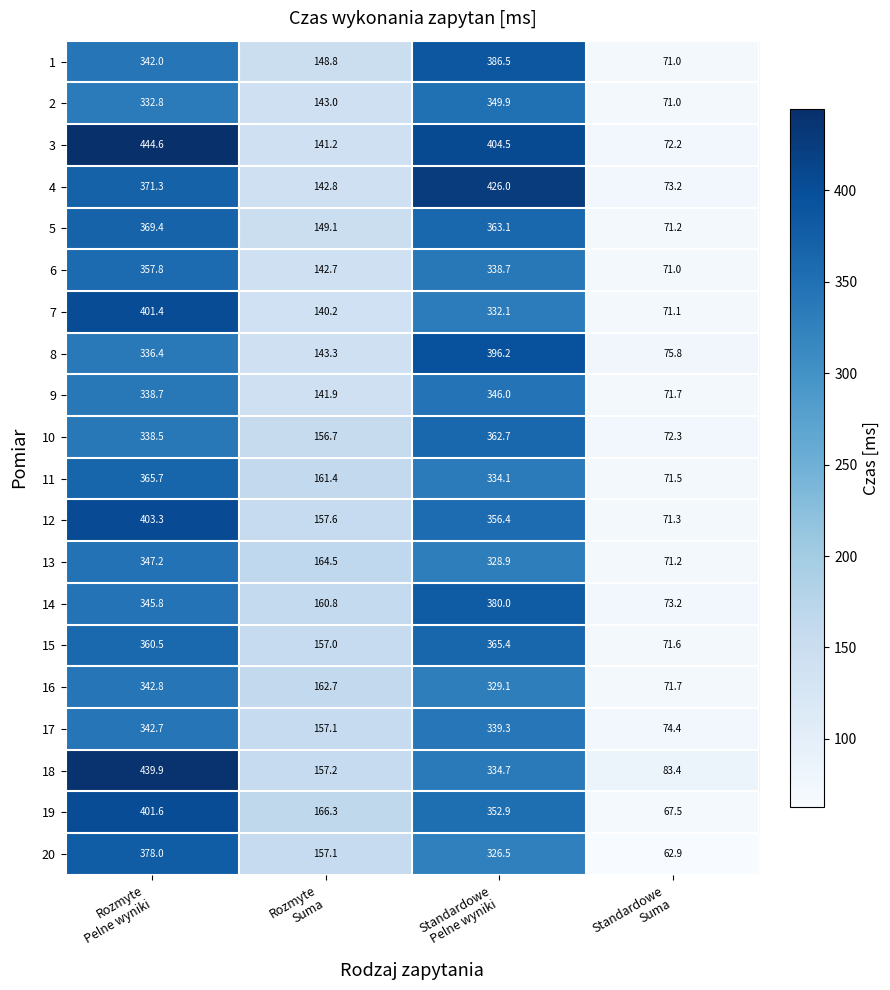

Which series has the largest total across all categories?

3